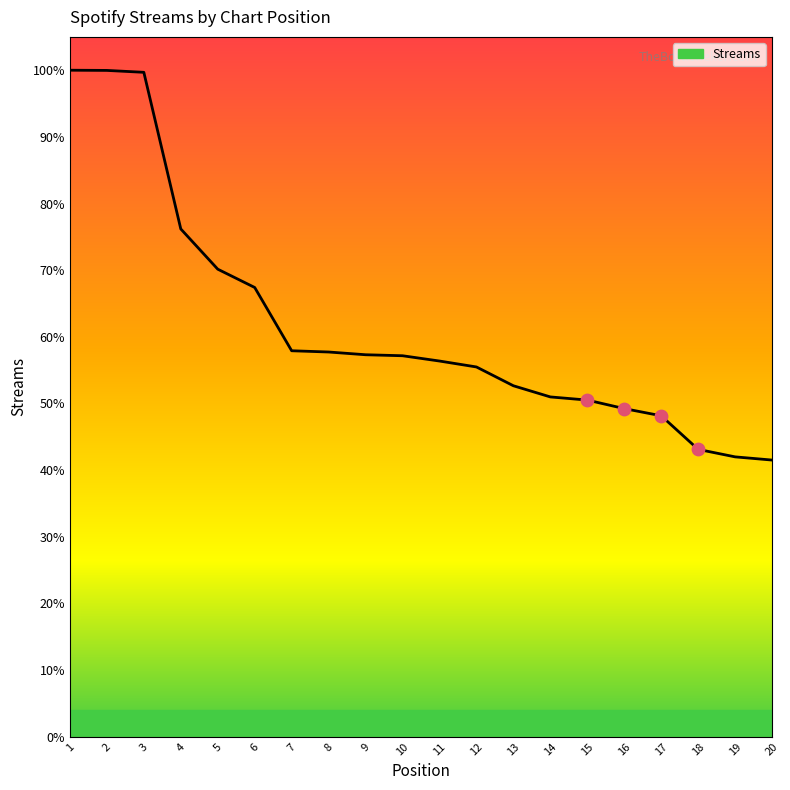

Approximately how many times larger is the value at 10 compared to 9?

1.0